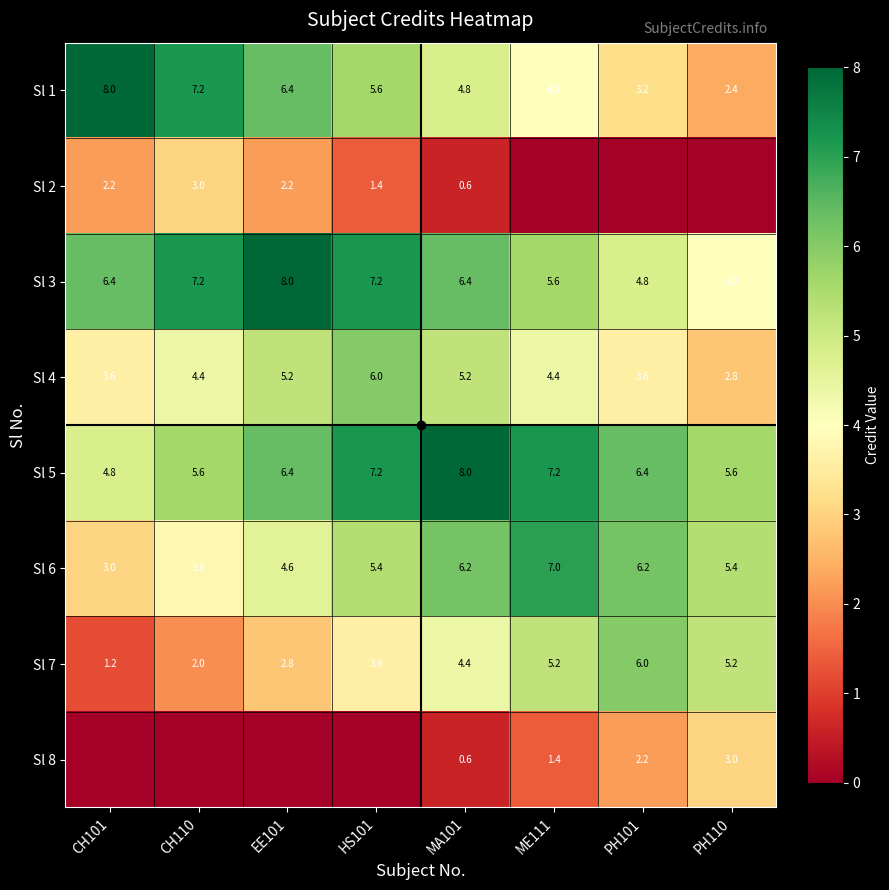

The value of Sl 5 at CH110 is 5.6. True or false?

True